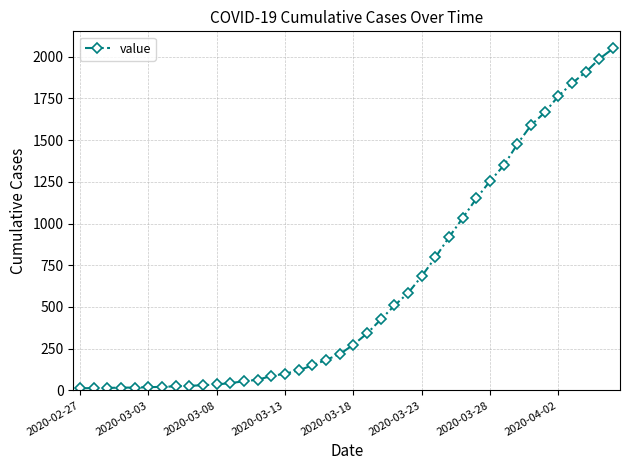

What is the average value?

622